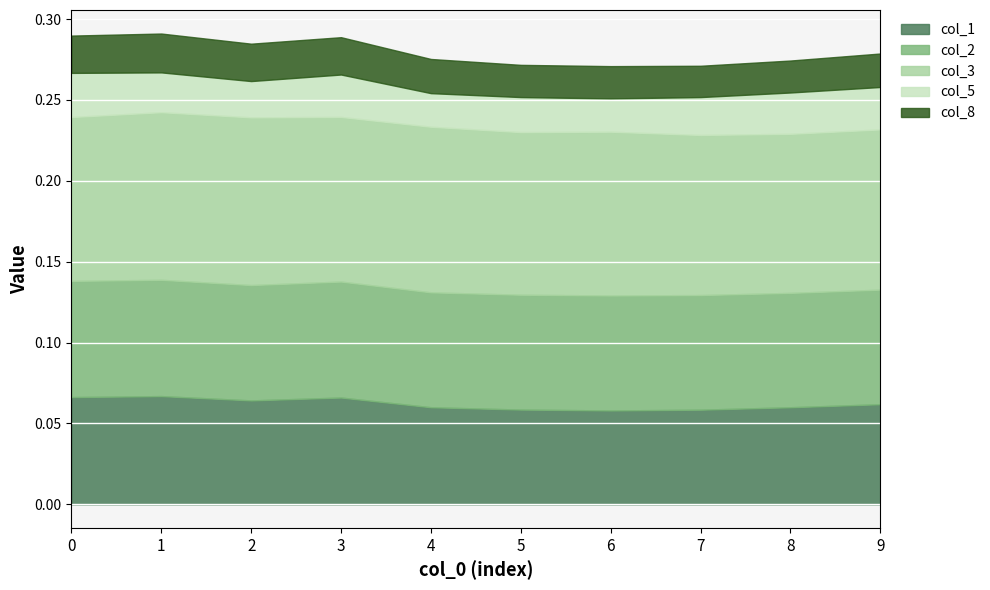

Where is col_2 nearest to the value 0?

8